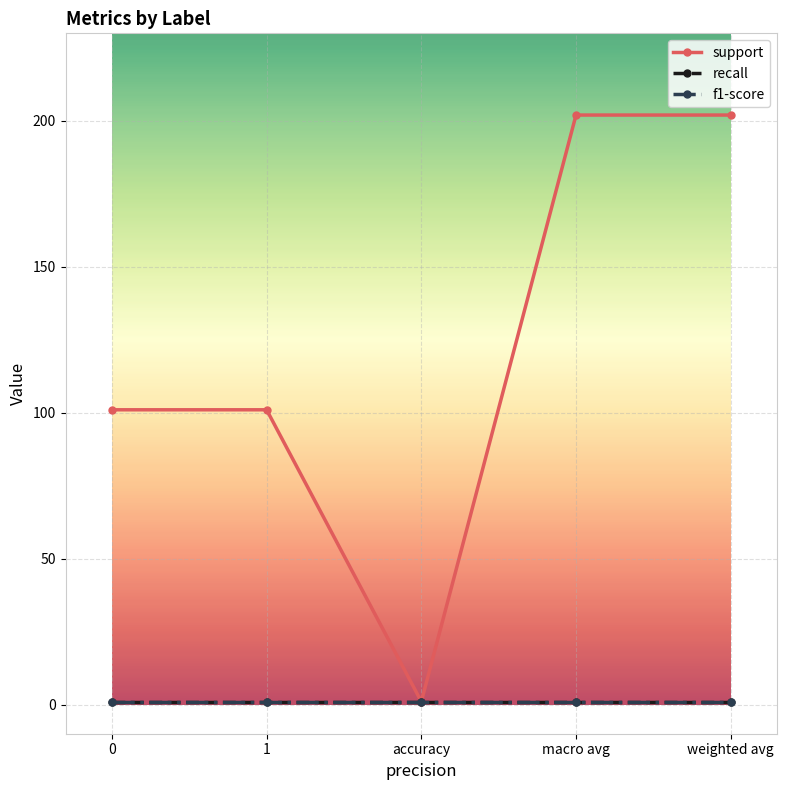

Is this an area chart (filled region under the line)?

No